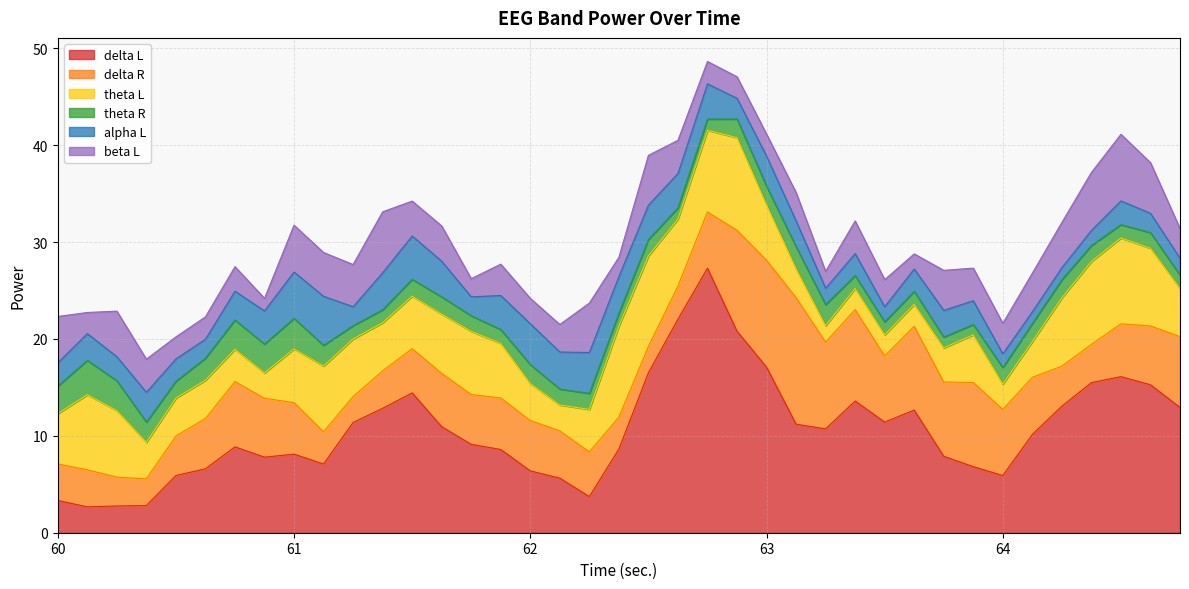

Is the value of alpha L at 32 greater than the value of beta L at 34?

No